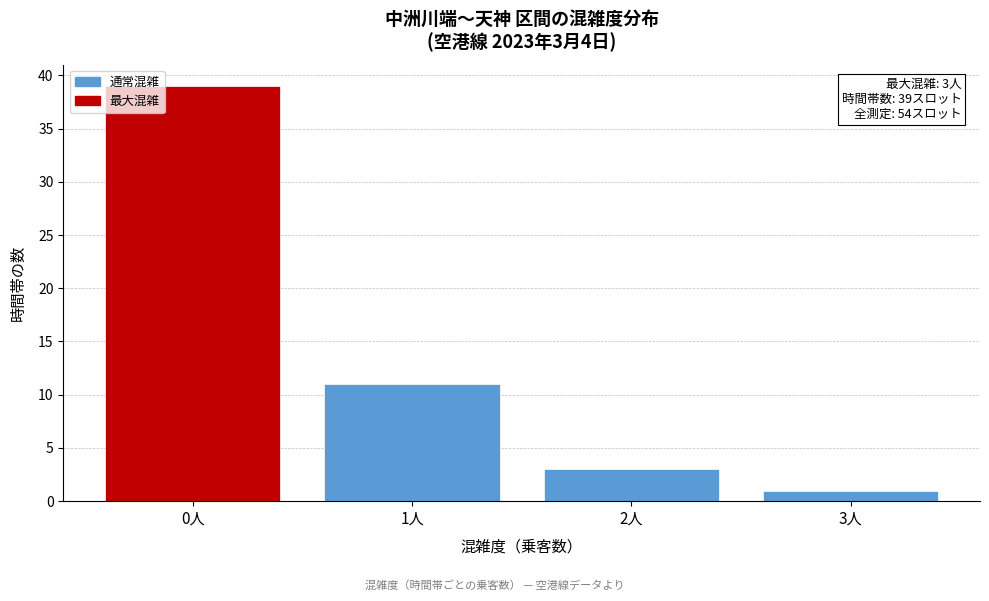

Reading left to right, extract all data points from this chart.

0人=39	1人=11	2人=3	3人=1